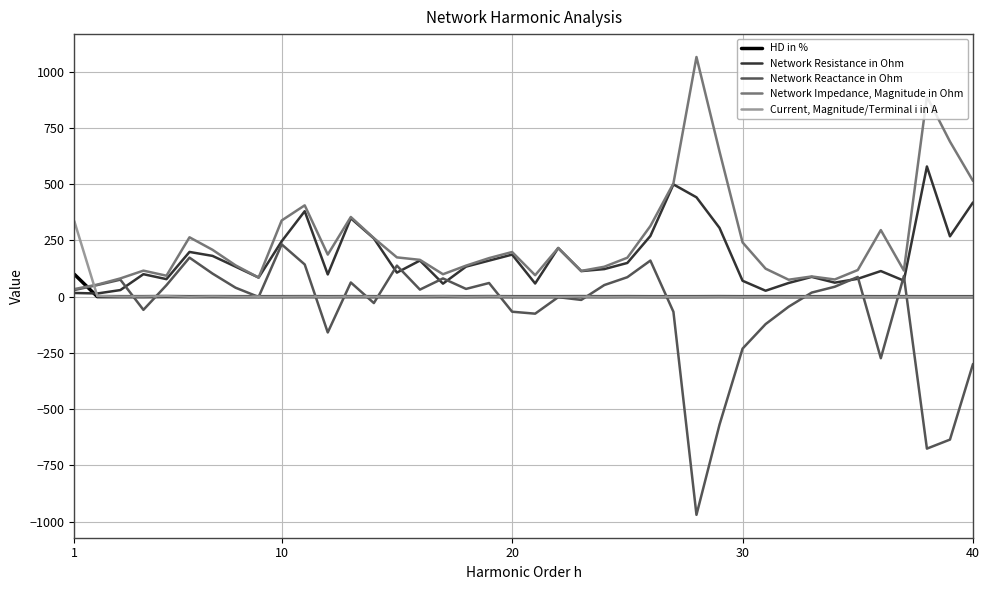

What is the minimum value for Network Reactance in Ohm?

-969.6